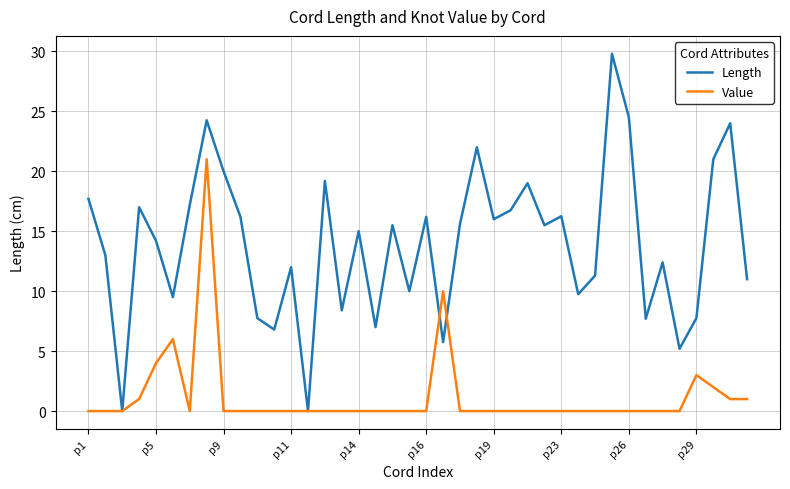

Which series has the largest range (max minus min)?

Length